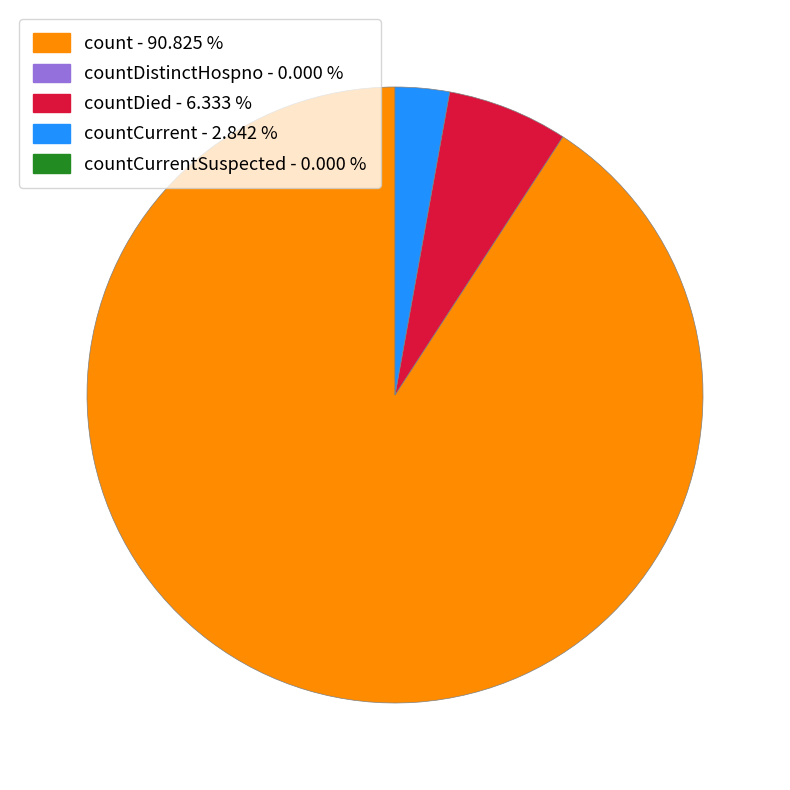

Is there any slice that represents more than half of the pie?

Yes